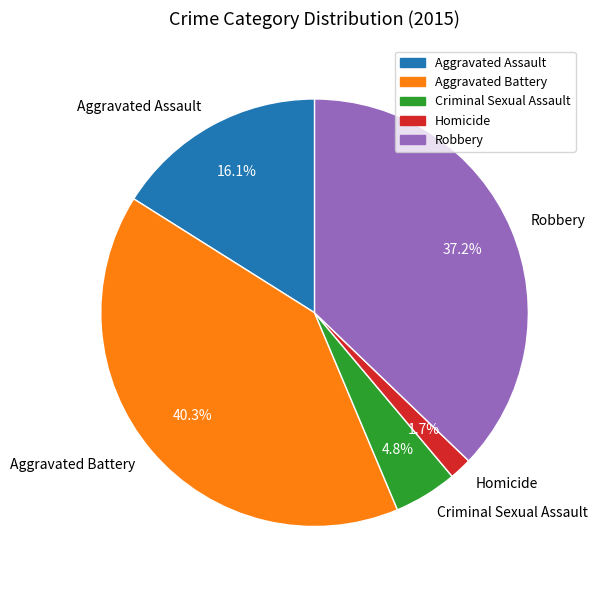

Which category has the biggest portion of the pie?

Aggravated Battery